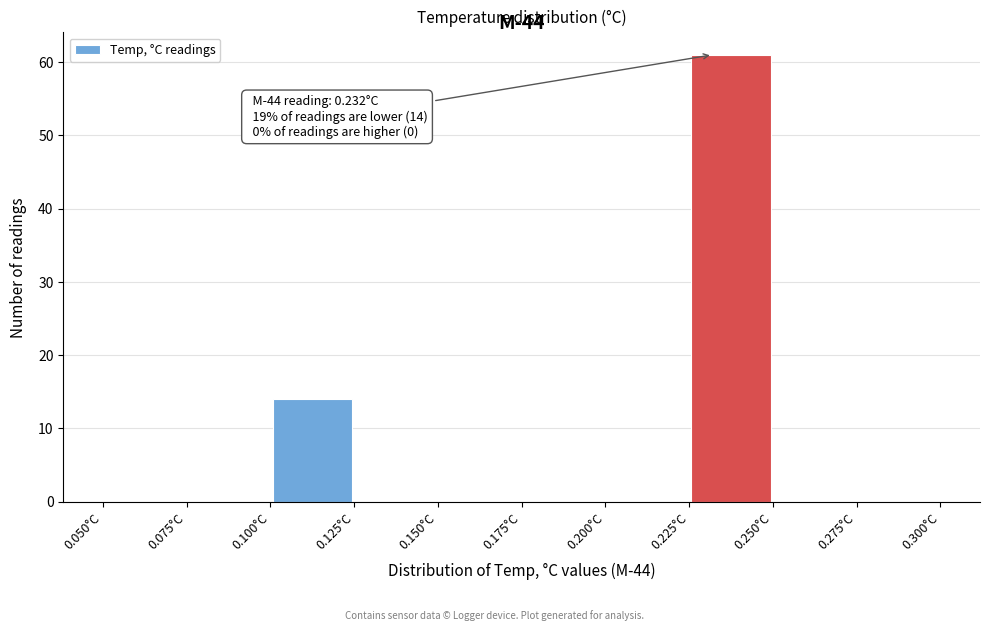

Over which range of the x-axis is the bar tallest?

0.225 to 0.250